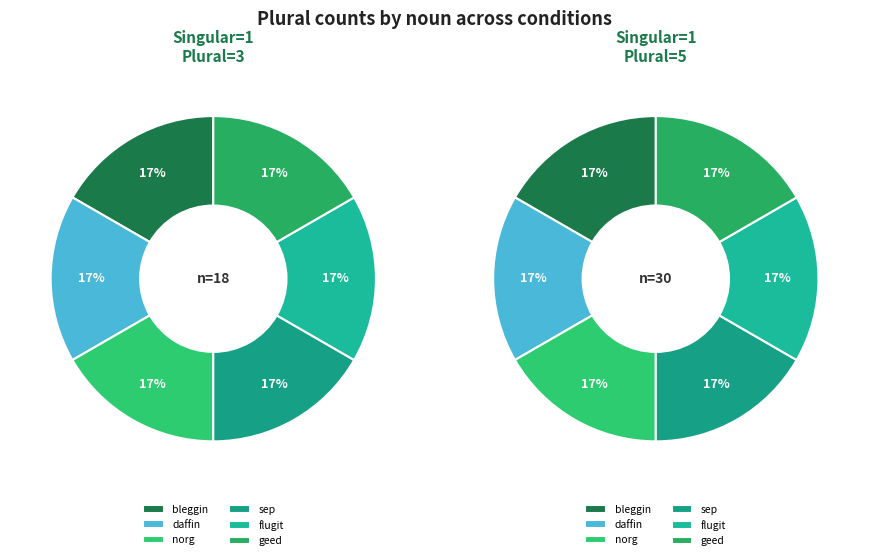

Which category has the smallest portion of the pie?

bleggin